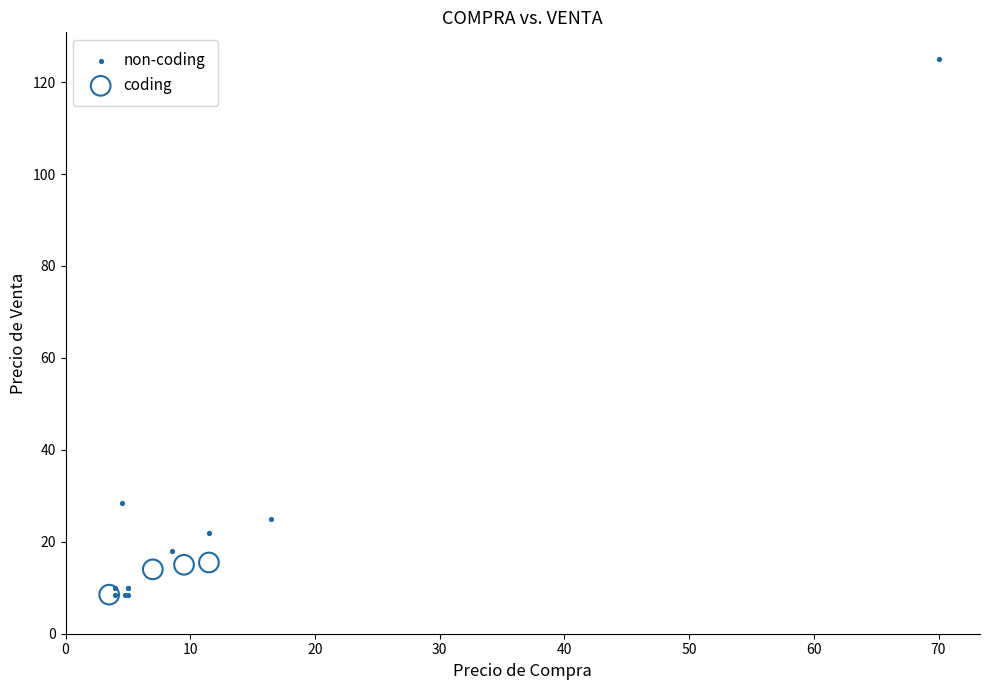

What are all the series names shown in the legend?

non-coding, coding